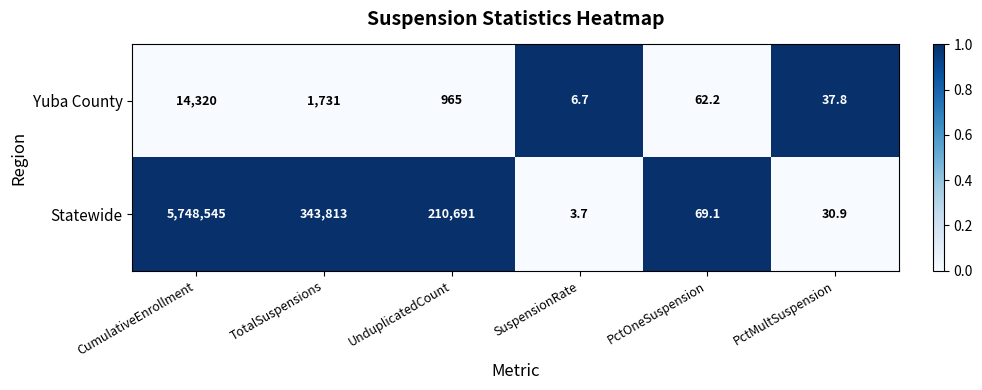

What is the greatest value displayed?

5748545.0